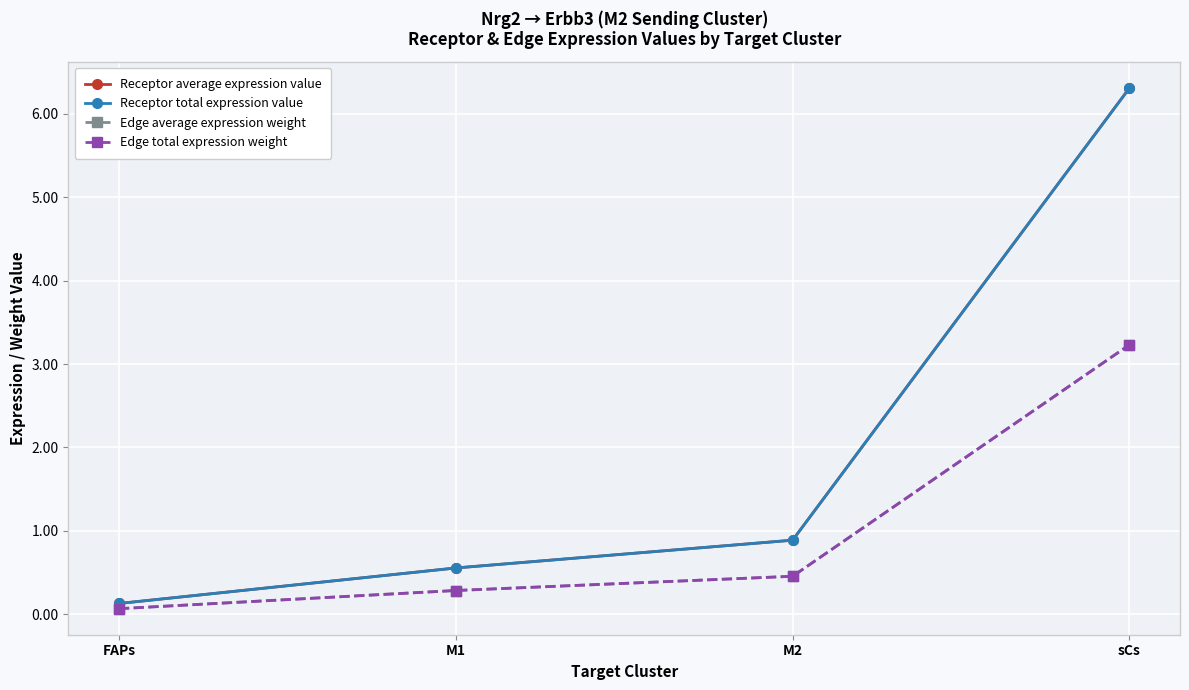

How many lines are shown in the chart?

4